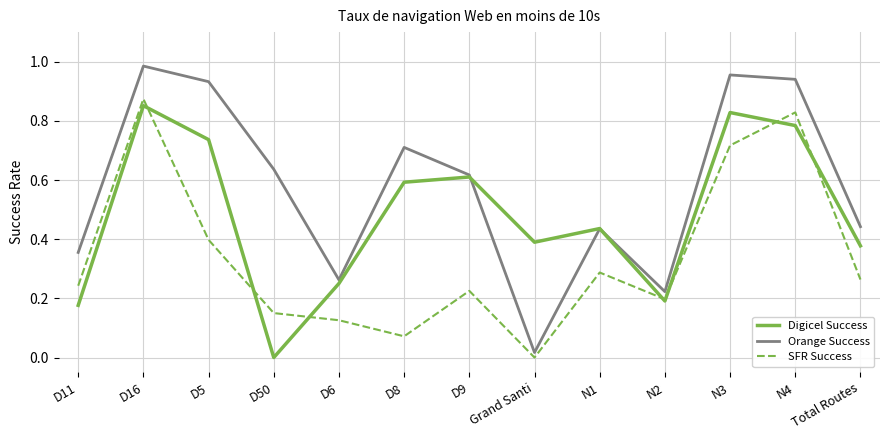

In SFR Success, how many points are higher than both neighbors (excluding endpoints)?

4